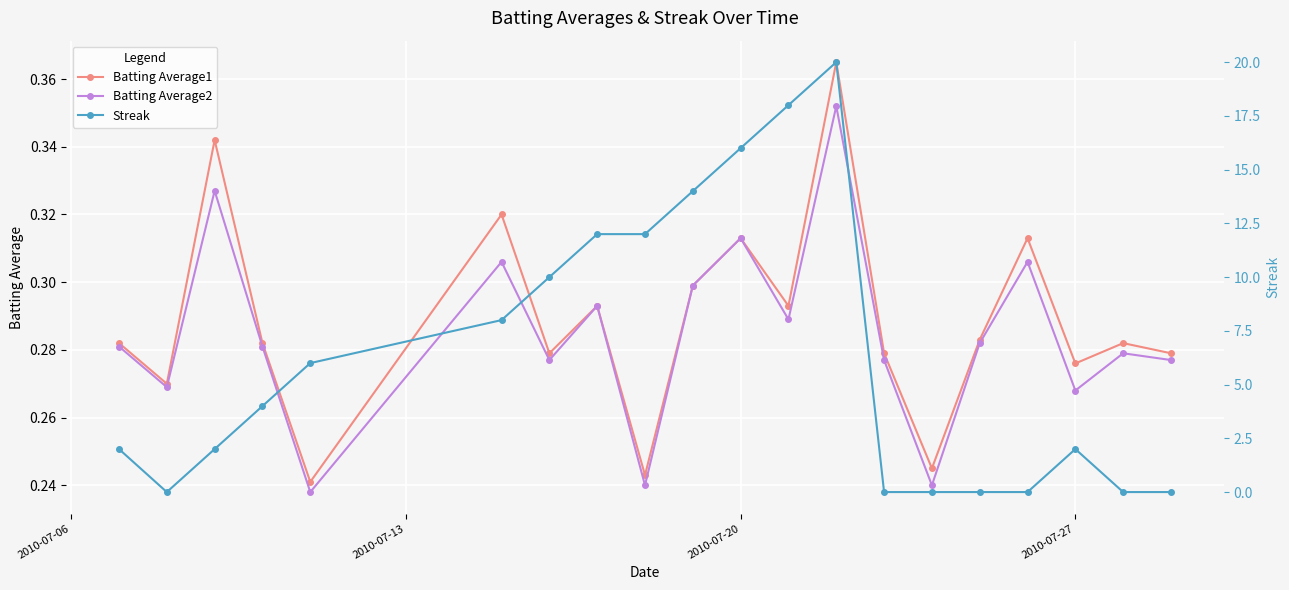

Reading left to right, what are all the values shown in this chart?

Batting Average1: 0.3	0.3	0.3	0.3	0.2	0.3	0.3	0.3	0.2	0.3	0.3	0.3	0.4	0.3	0.2	0.3	0.3	0.3	0.3	0.3
Batting Average2: 0.3	0.3	0.3	0.3	0.2	0.3	0.3	0.3	0.2	0.3	0.3	0.3	0.4	0.3	0.2	0.3	0.3	0.3	0.3	0.3
Streak: 2.0	0.0	2.0	4.0	6.0	8.0	10.0	12.0	12.0	14.0	16.0	18.0	20.0	0.0	0.0	0.0	0.0	2.0	0.0	0.0